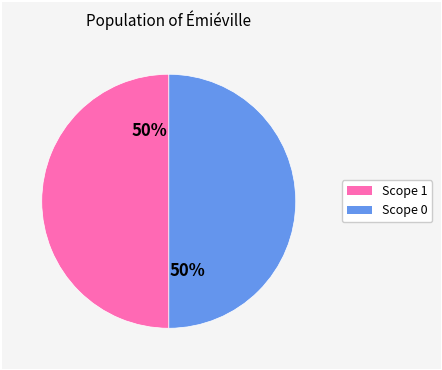

How many segments does this pie chart have?

2